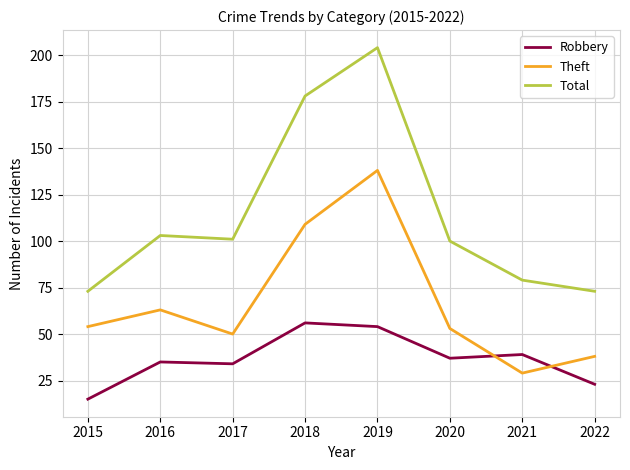

At how many categories does at least one series exceed 22?

8